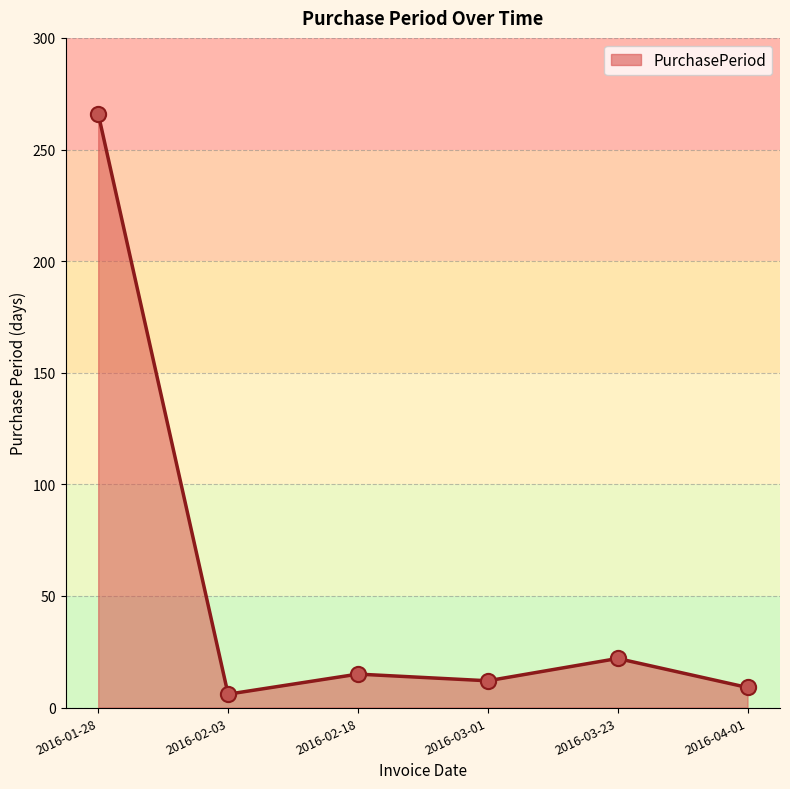

Between 2016-03-01 and 2016-04-01, which is larger?

2016-03-01